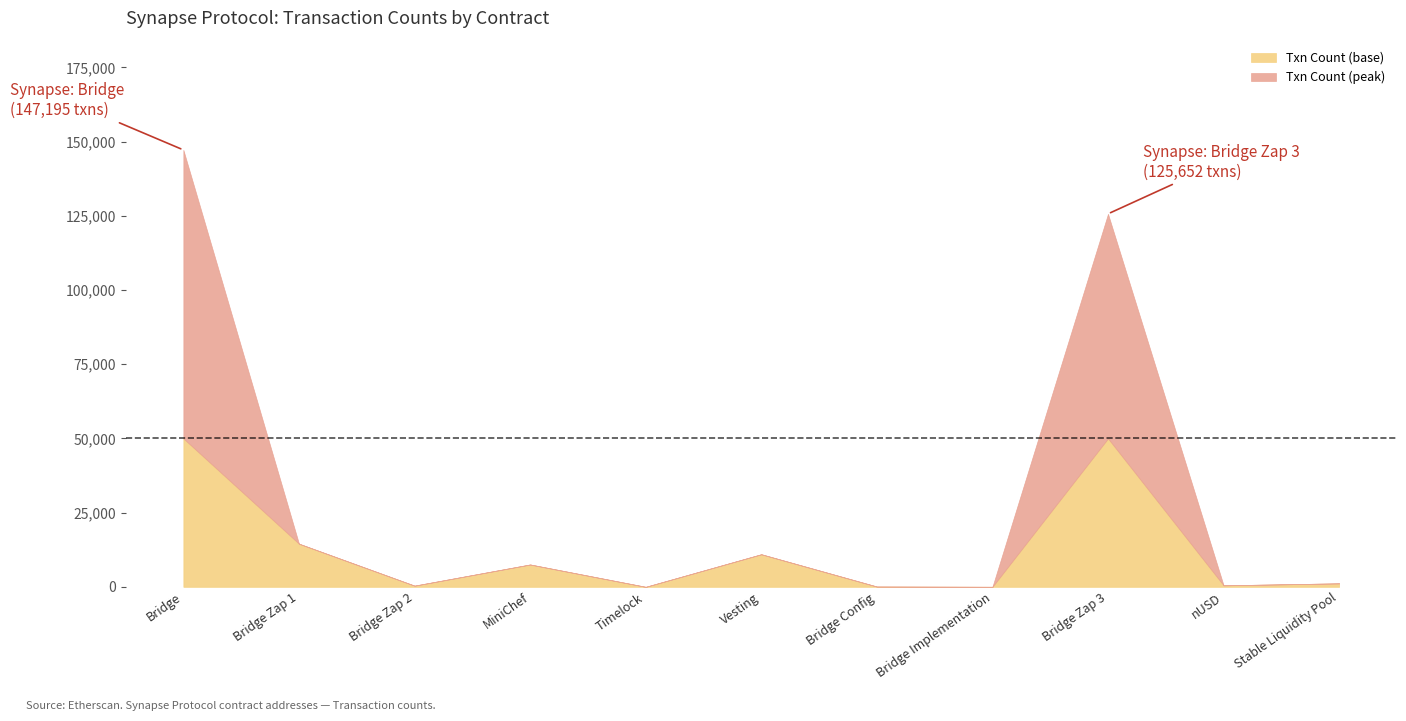

The chart shows a value of 165 at Synapse: Bridge Config. True or false?

False